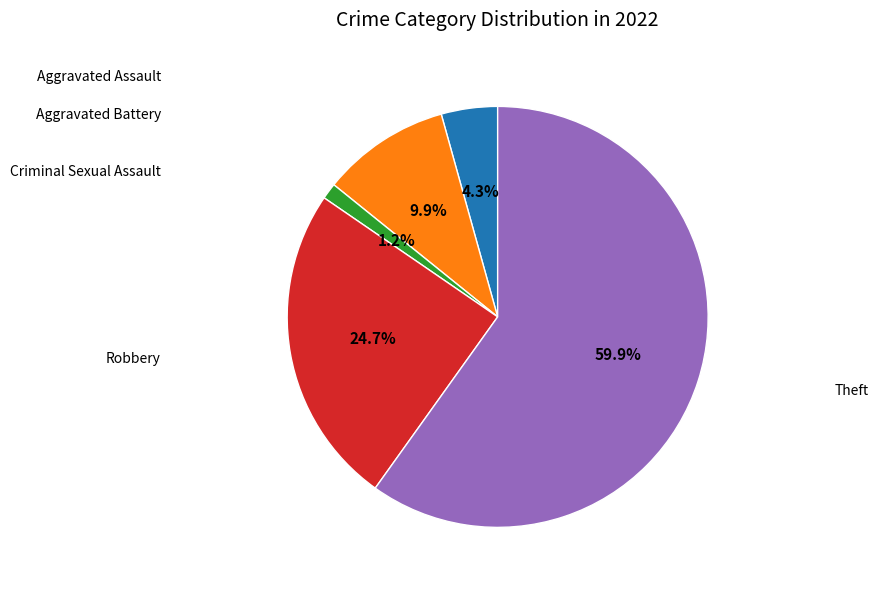

To the nearest percent, what is the difference between the largest and smallest slice percentages?

59%